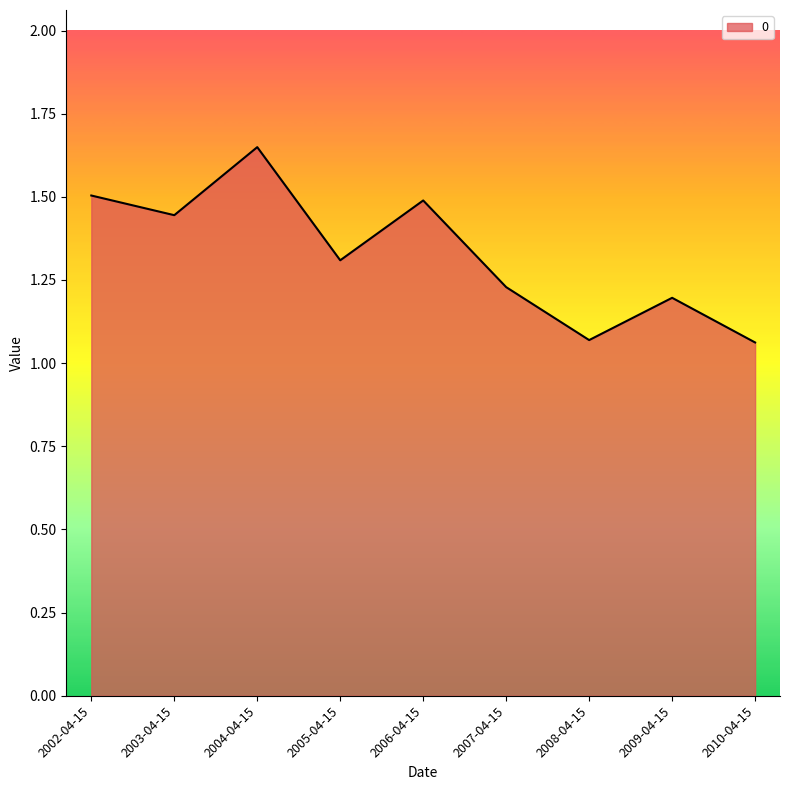

What is the difference between the second highest and second lowest values?

0.4